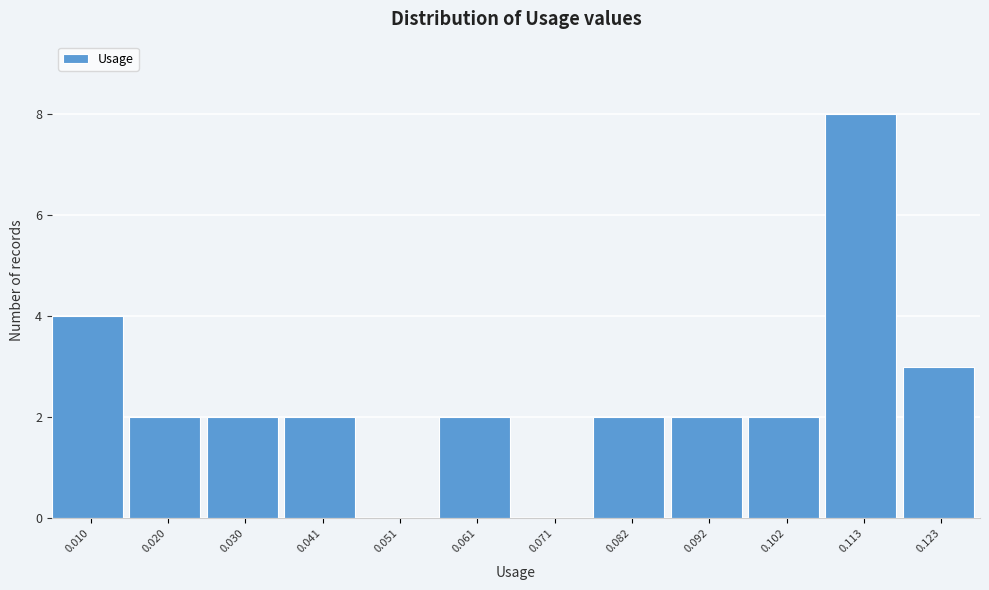

How tall is the bar that spans 0.036 to 0.046 on the x-axis? Neither the bar edges nor the heights are printed on the chart, so give them approximately, as read against the axes.

2